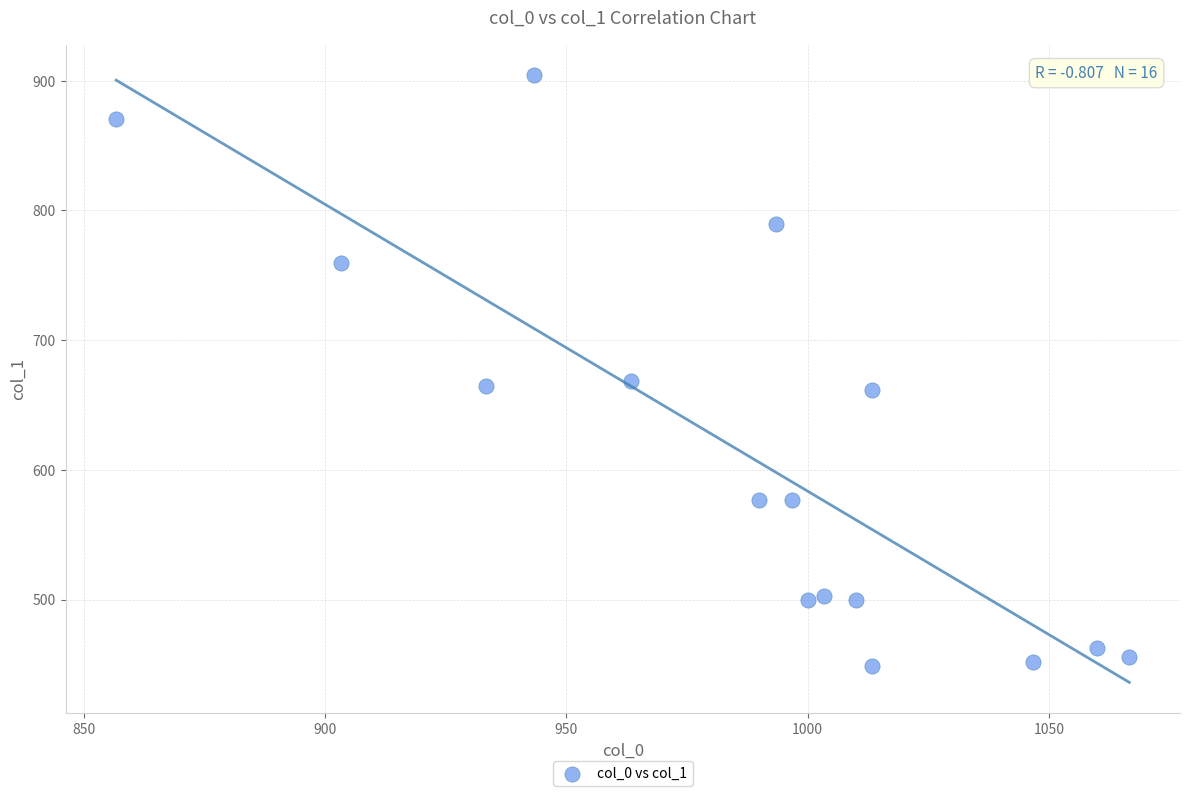

What is the range of Y values (max minus min)?

455.6